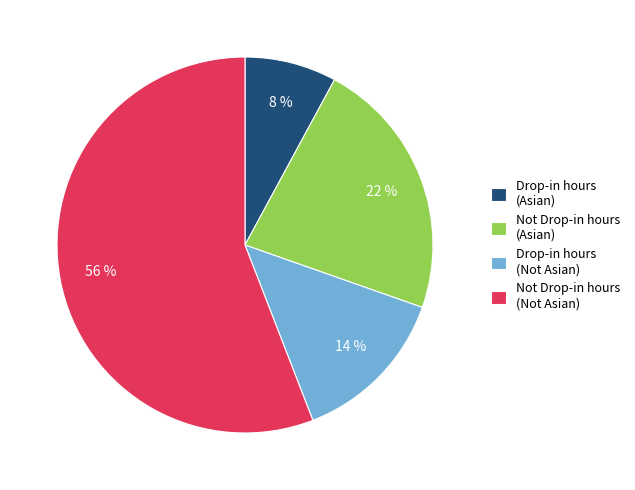

What is the smallest slice in the pie chart?

Drop-in hours (Asian)